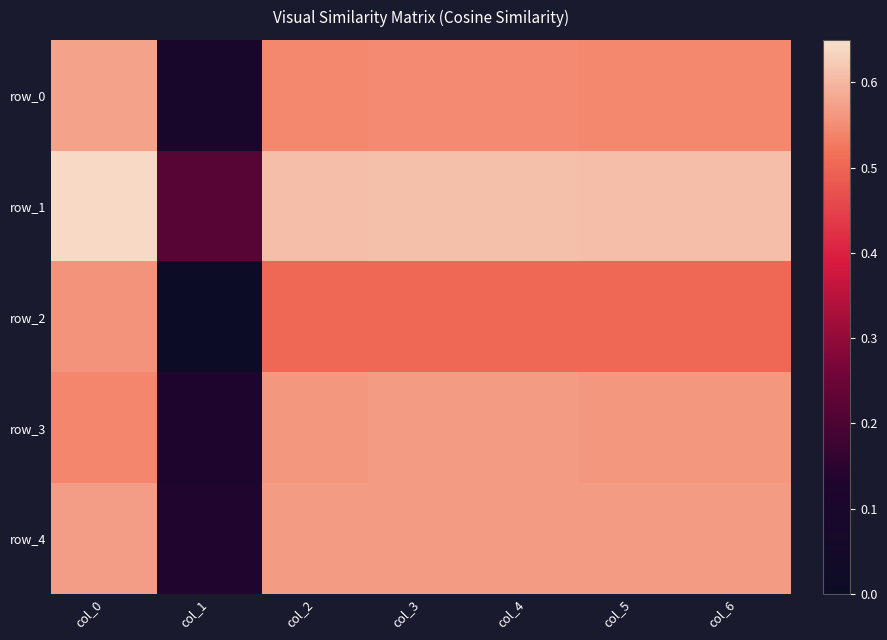

True or false: row_1 has a value of 0.2 at col_4.

False